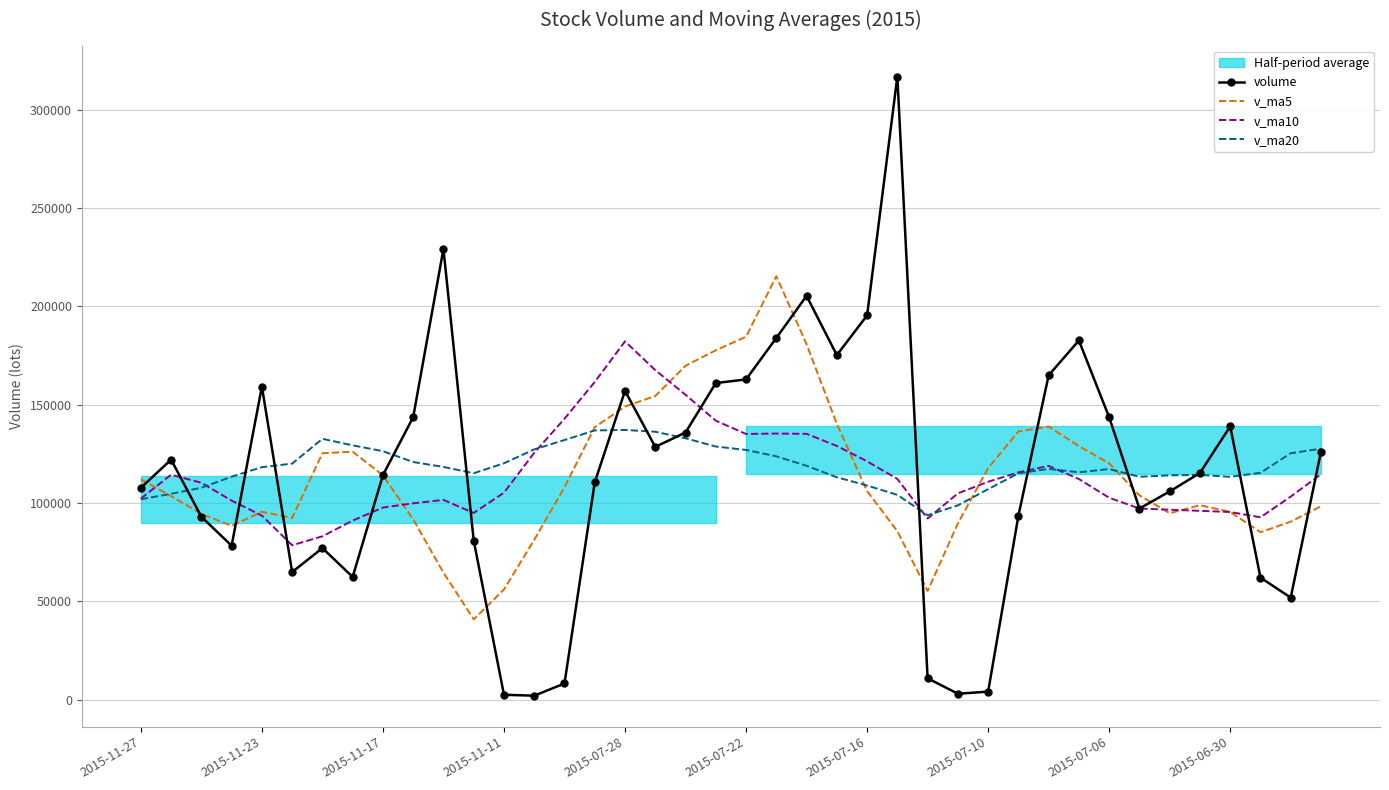

Reading left to right, extract all data points from this chart.

volume: 107722.4	122057.8	93013.9	78315.6	159172.3	64900.9	77089.3	62426.4	114193.6	143640.2	229201.4	80924.6	2522.8	2062.3	8261.2	110501.2	157040.2	128531.9	135846.3	160979.8	162822.8	183905.1	205291.6	175181.9	195366.8	316781.4	10900.1	3062.0	4116.9	93484.0	164936.7	182617.2	143576.3	97185.7	105889.5	115267.9	138968.7	62088.6	51911.9	126187.4
v_ma5: 112056.4	103492.1	94498.4	88380.9	95556.5	92450.1	125310.2	126077.2	114096.5	91670.3	64594.5	40854.4	56077.6	81279.4	108036.2	138579.9	149044.2	154417.2	169769.1	177636.2	184513.6	215305.4	180704.4	140258.4	106045.4	85668.9	55299.9	89643.4	117746.2	136360.0	138841.1	128907.3	120177.6	103880.1	94825.3	98884.9	95484.4	85160.9	90532.5	98352.1
v_ma10: 102253.2	114401.1	110287.8	101238.7	93613.4	78522.3	83082.3	91077.4	97687.9	99853.2	101587.2	94949.3	105247.4	125524.2	142836.2	161546.8	182174.8	167560.8	155013.8	141840.8	135091.3	135302.6	135173.9	129002.3	121202.7	112255.0	92103.6	104910.5	110813.1	115592.6	118863.0	112195.9	102669.3	97206.3	96588.7	96031.5	95435.6	92733.2	103280.7	114624.8
v_ma20: 101920.2	104675.2	107767.6	113381.5	118224.8	120034.5	132628.5	129319.1	126350.9	120847.0	118339.2	115126.0	120210.6	127263.3	132019.5	136900.9	137139.2	136235.6	132913.5	128716.7	126977.1	123749.3	118921.6	113104.3	108895.7	104143.2	93769.6	98821.9	107046.9	115108.7	117345.6	115622.1	117285.0	113324.9	114062.3	114284.2	113317.1	115357.1	125314.0	127620.6